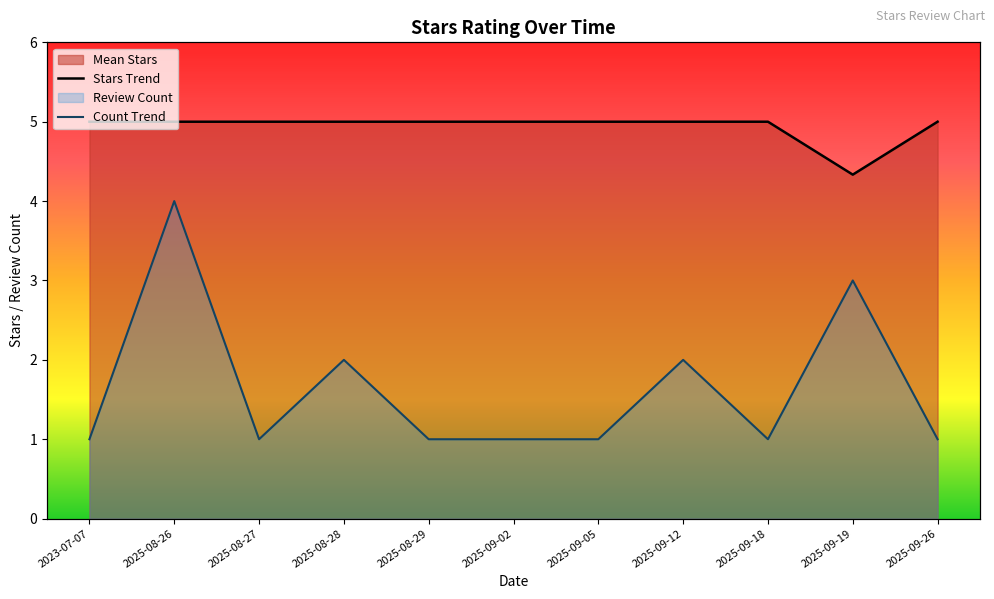

True or false: Stars Trend and Count Trend cross at least once.

False